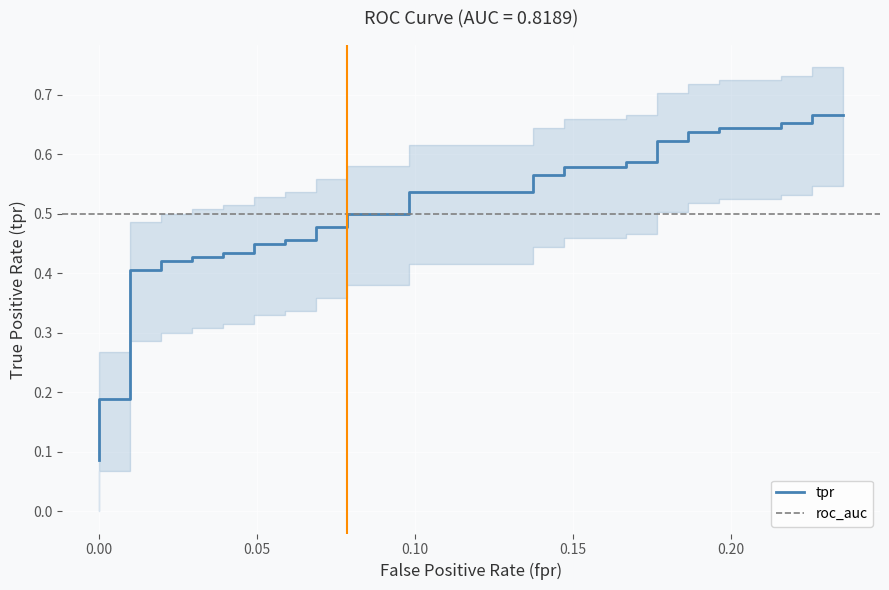

Reading left to right, extract all data points from this chart.

0.1	0.1	0.2	0.2	0.2	0.2	0.4	0.4	0.4	0.4	0.4	0.4	0.4	0.4	0.4	0.4	0.5	0.5	0.5	0.5	0.5	0.5	0.5	0.5	0.6	0.6	0.6	0.6	0.6	0.6	0.6	0.6	0.6	0.6	0.6	0.6	0.7	0.7	0.7	0.7